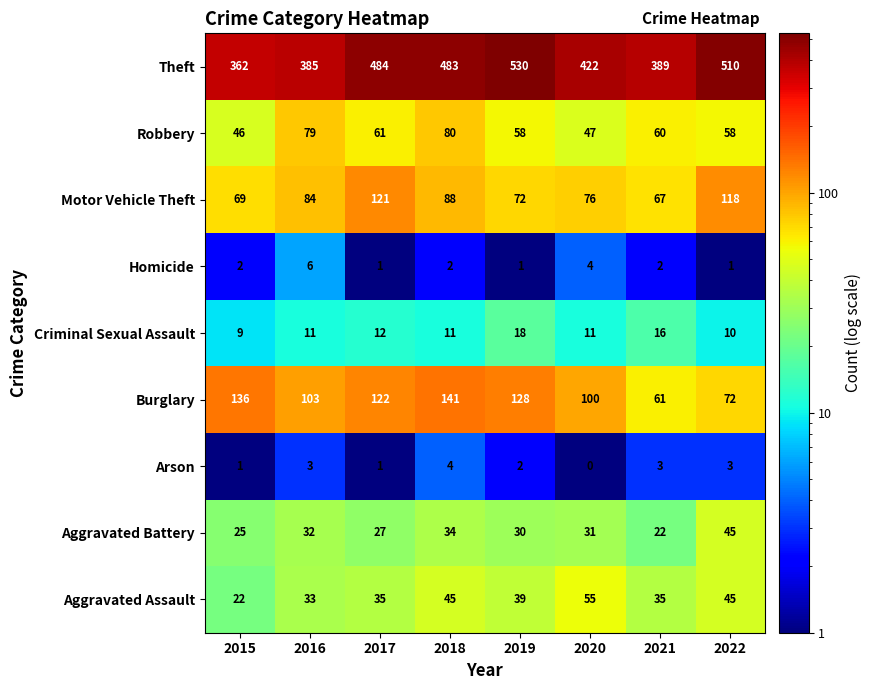

What is the sum of all Aggravated Battery values?

246